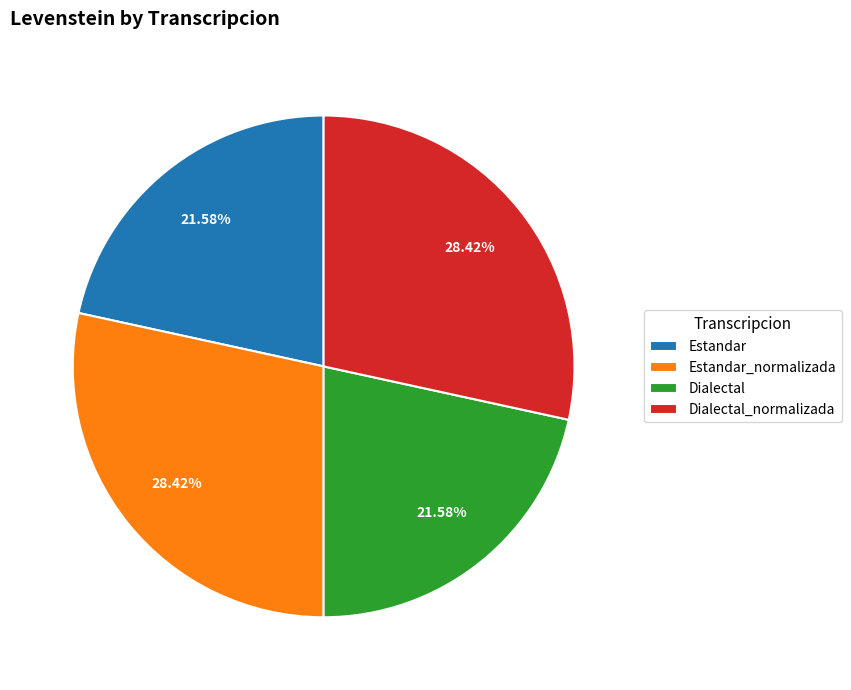

The Estandar slice represents 8% of the pie. True or false?

False